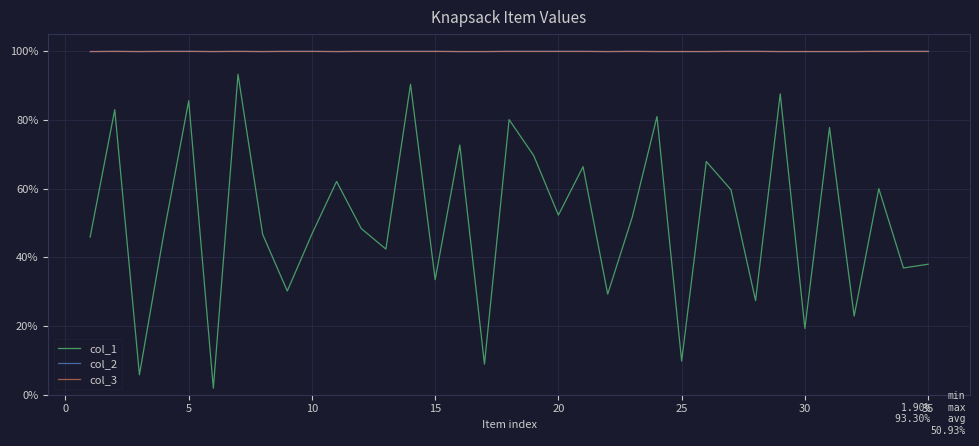

What are all the series names shown in the legend?

col_1, col_2, col_3